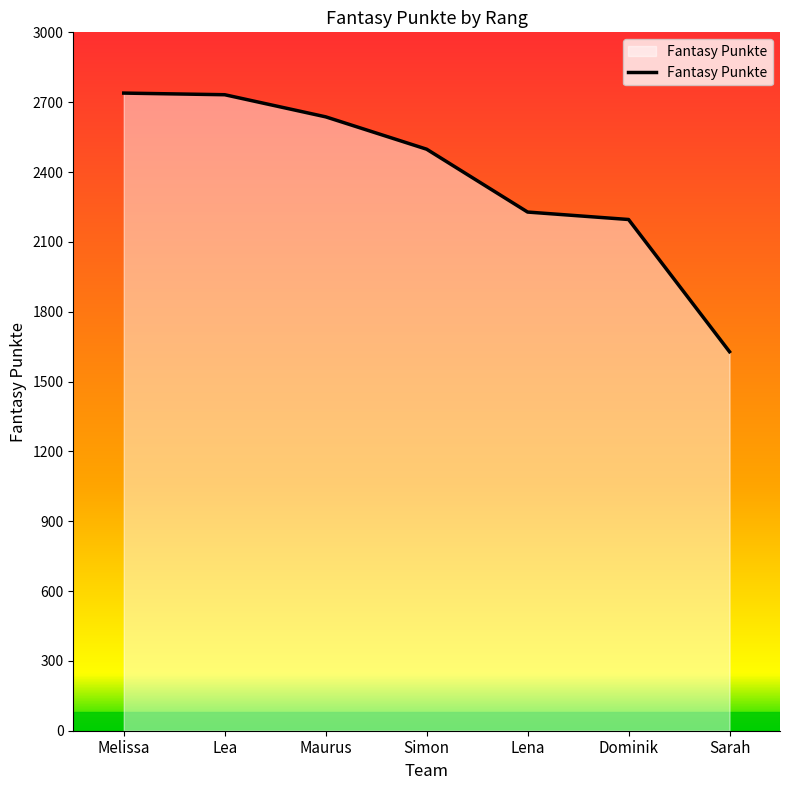

Which has a higher value, Lena or Melissa?

Melissa